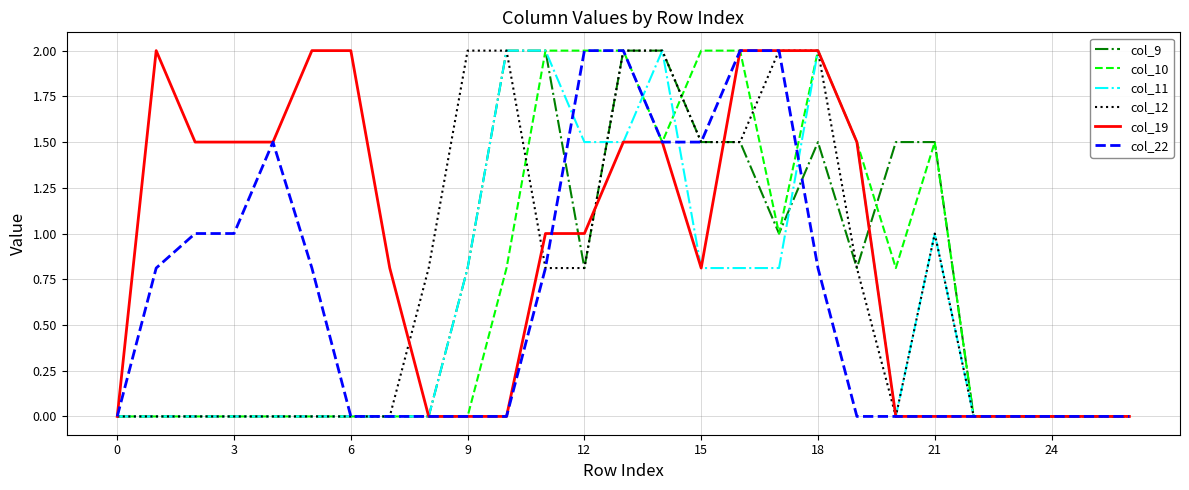

True or false: col_11 has more than 0 interior local peaks.

True